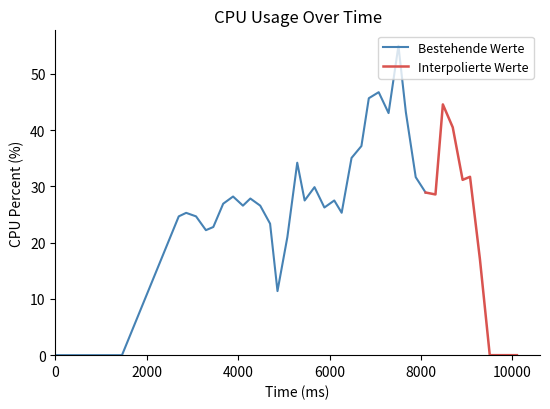

What is the value of the 27th point from the left?

55.0